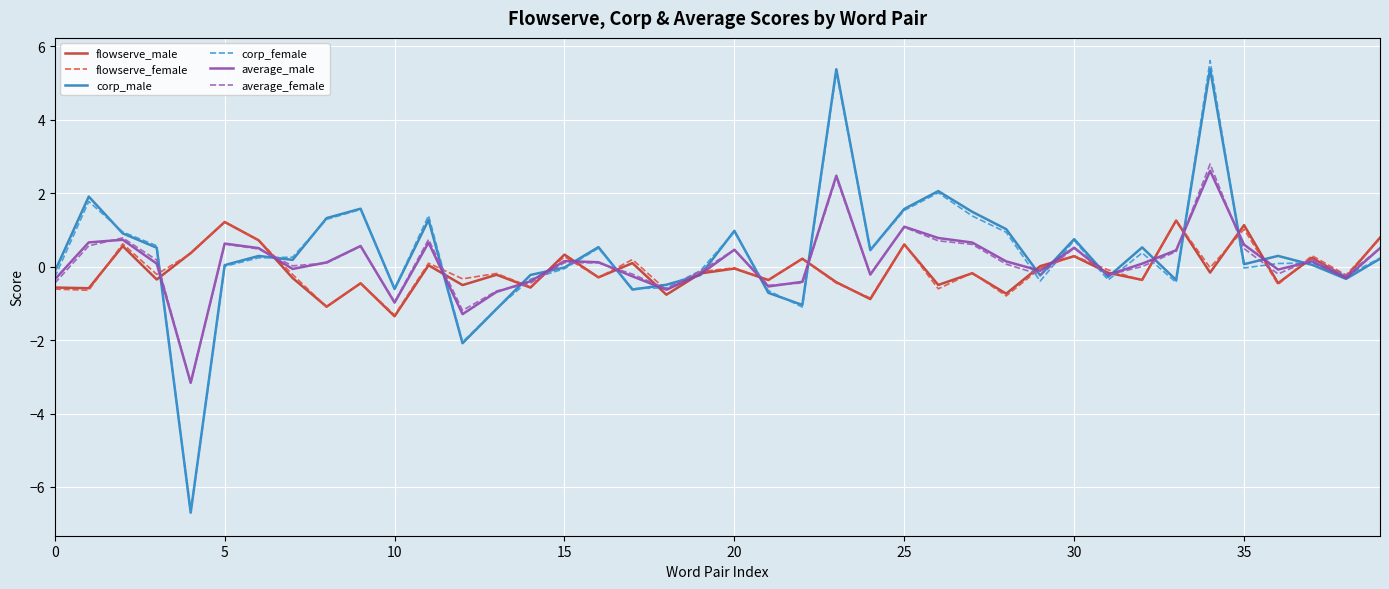

What is the maximum value shown in the chart?

5.6